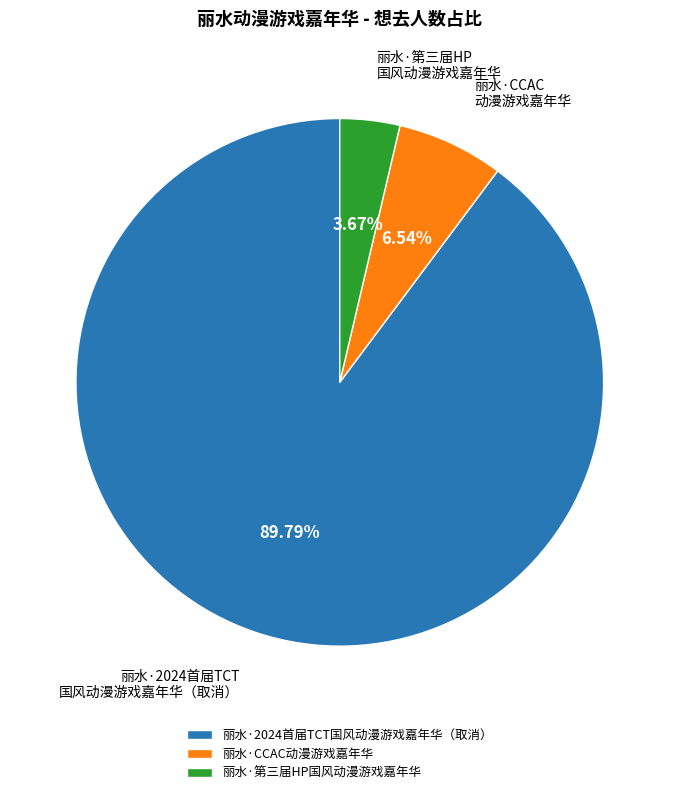

Is it true that 丽水·2024首届TCT国风动漫游戏嘉年华（取消） is 99% of the pie?

False